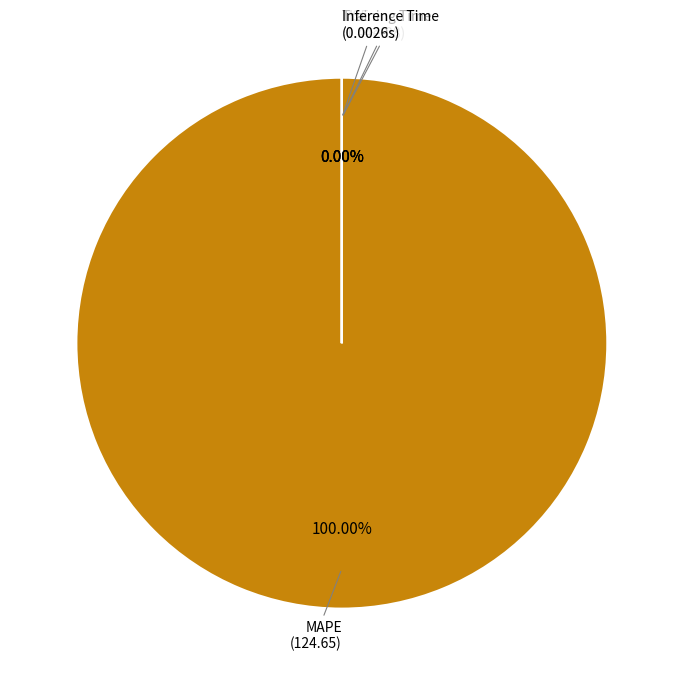

Does MAPE represent more than half of the total?

Yes